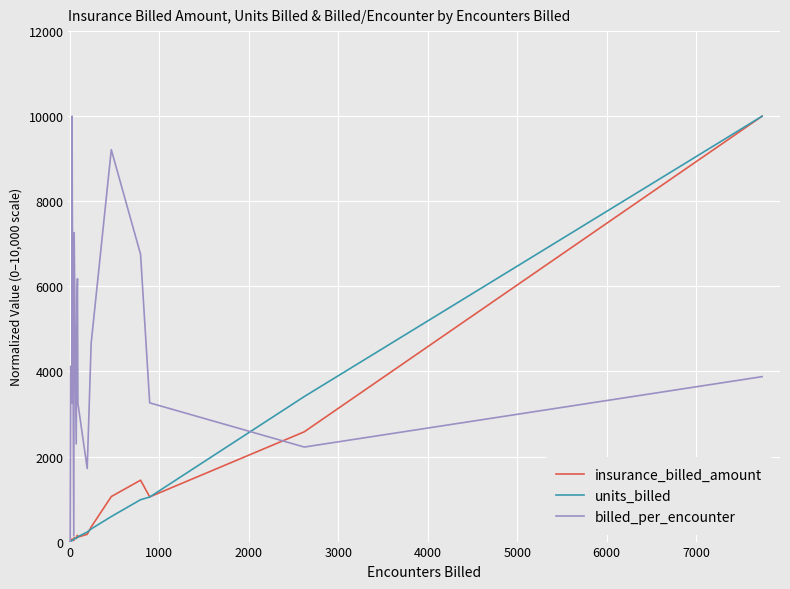

True or false: billed_per_encounter and units_billed cross at least once.

True